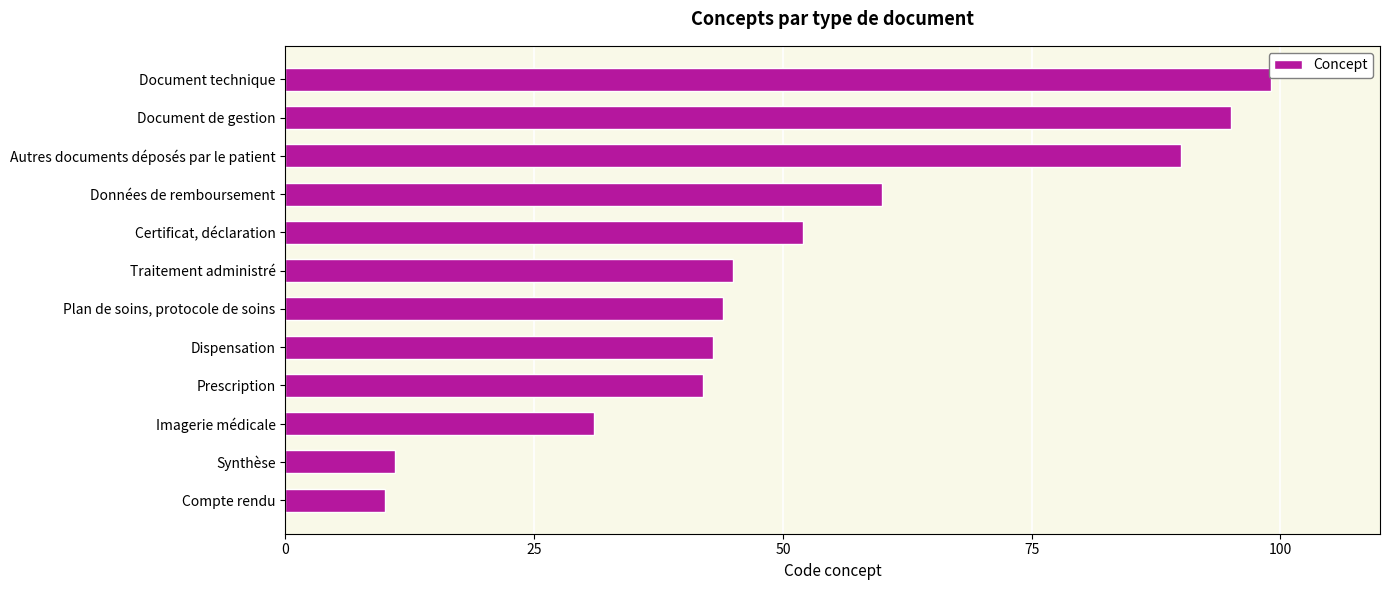

How many categories are shown in the chart?

12